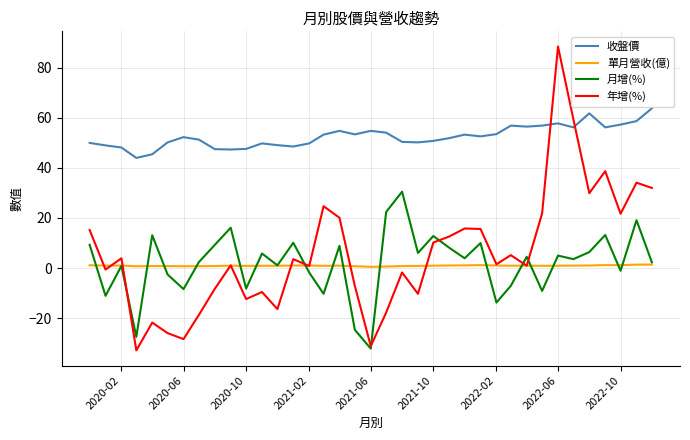

Rank the series by their maximum value, from lowest to highest.

單月營收(億), 月增(%), 收盤價, 年增(%)